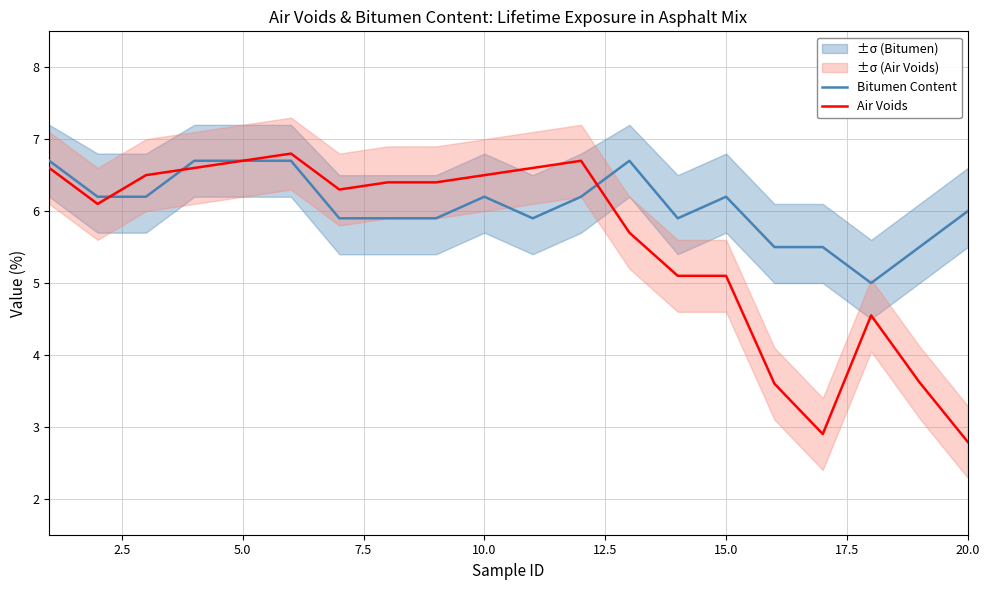

True or false: Bitumen Content and Air Voids cross at least once.

True